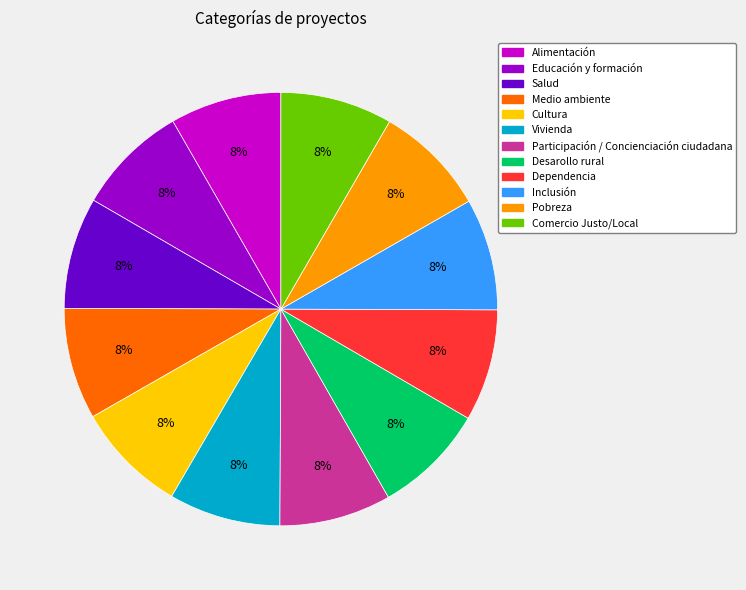

Count the number of slices in the pie.

12